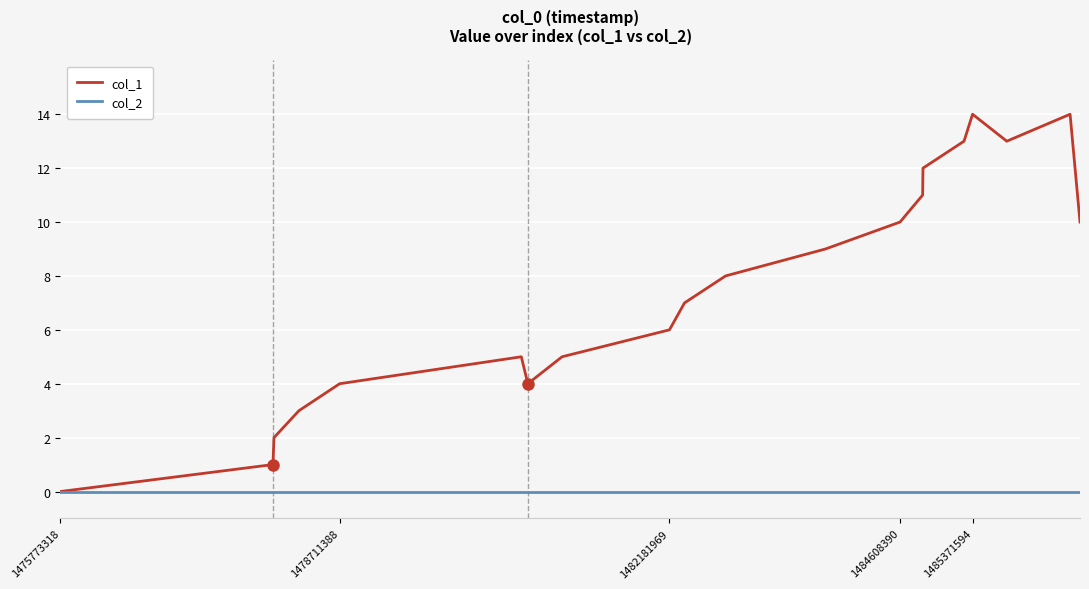

Which series has the widest spread of values?

col_1